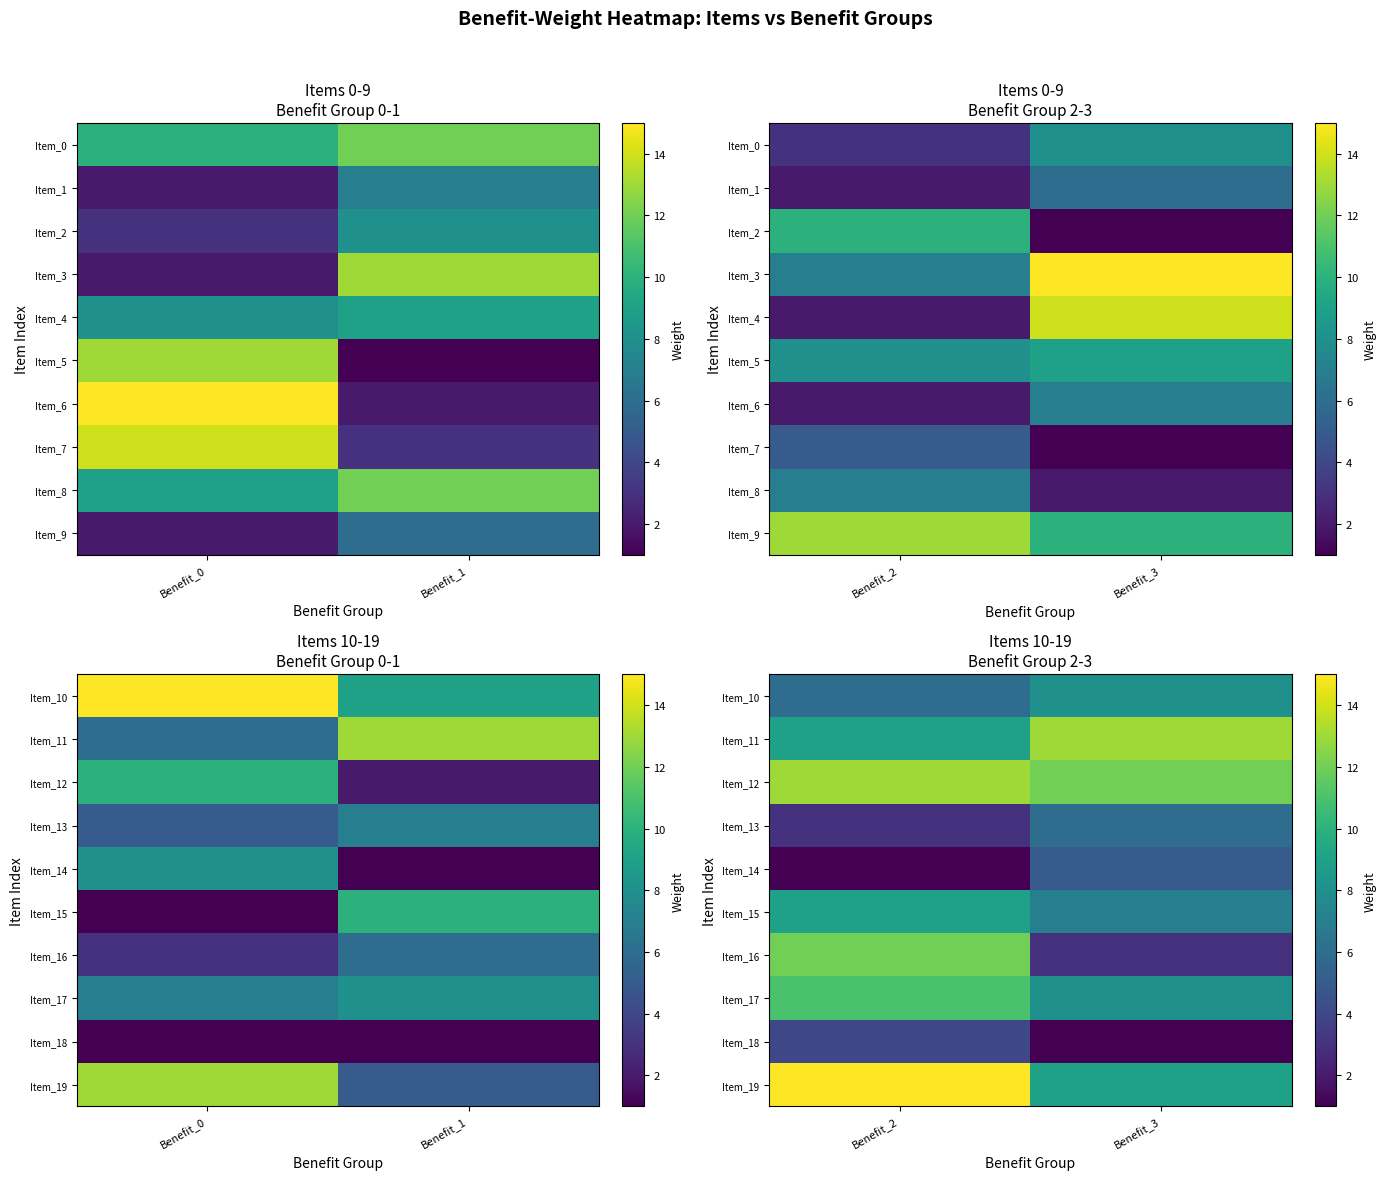

At which category is the sum across all series the highest?

Benefit_2